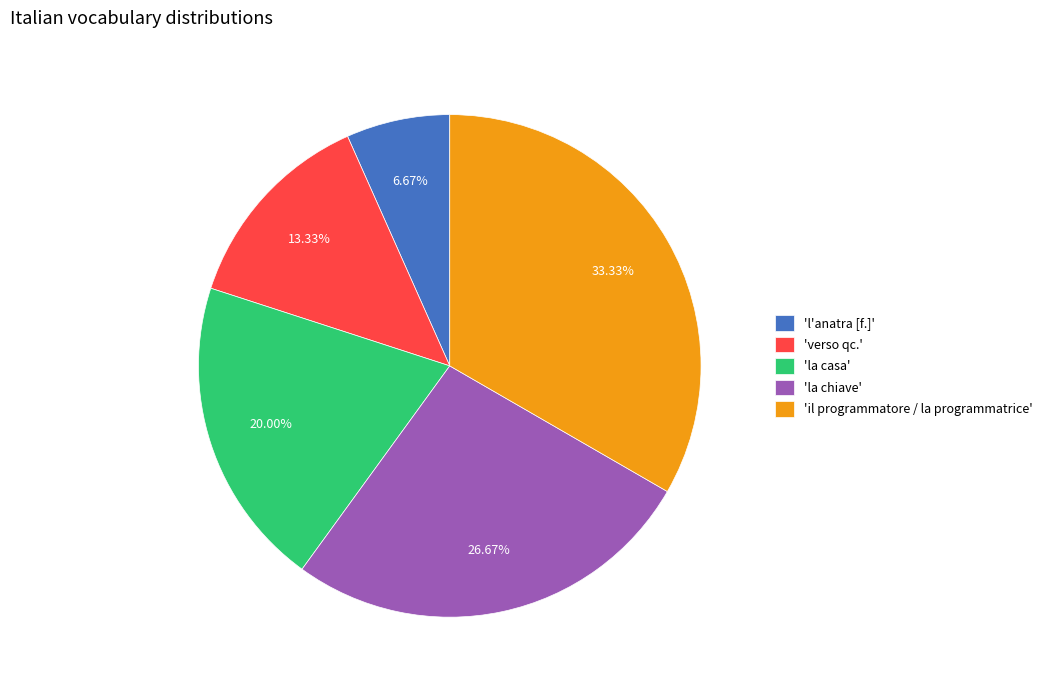

Does 'la casa' represent more than half of the total?

No